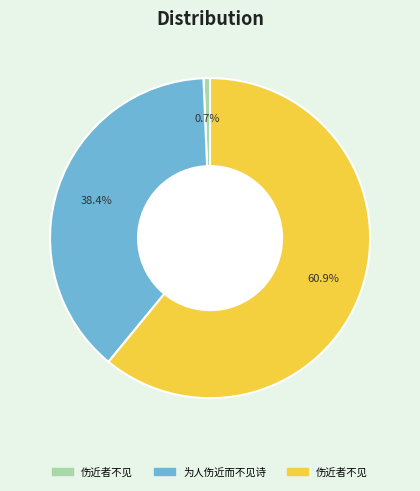

Is there a majority slice in this chart?

Yes